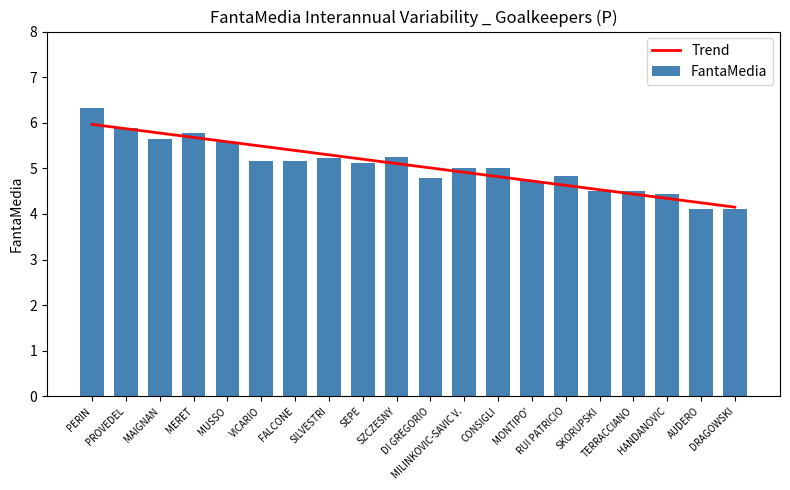

What is the average value of the FantaMedia series?

5.1